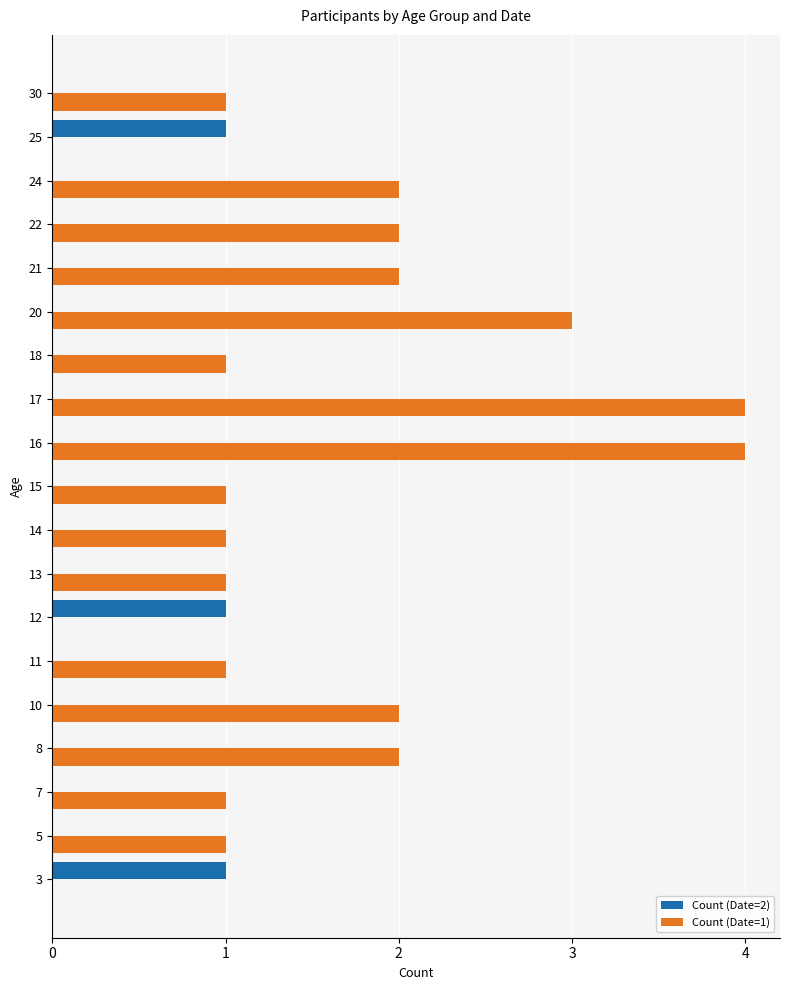

True or false: Count (Date=1) has a value of 0 at 13.

False